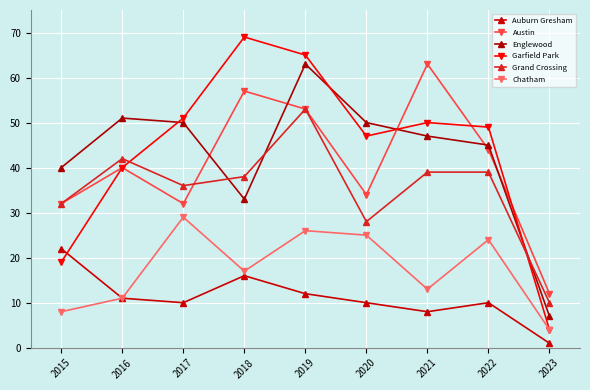

True or false: Auburn Gresham and Chatham cross at least once.

False